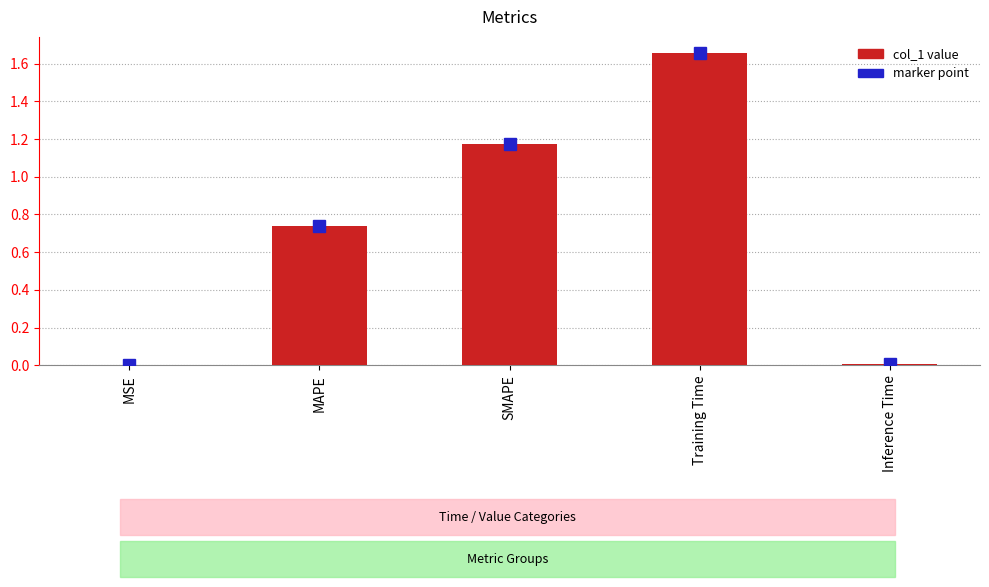

The value at Training Time is 2.9. True or false?

False